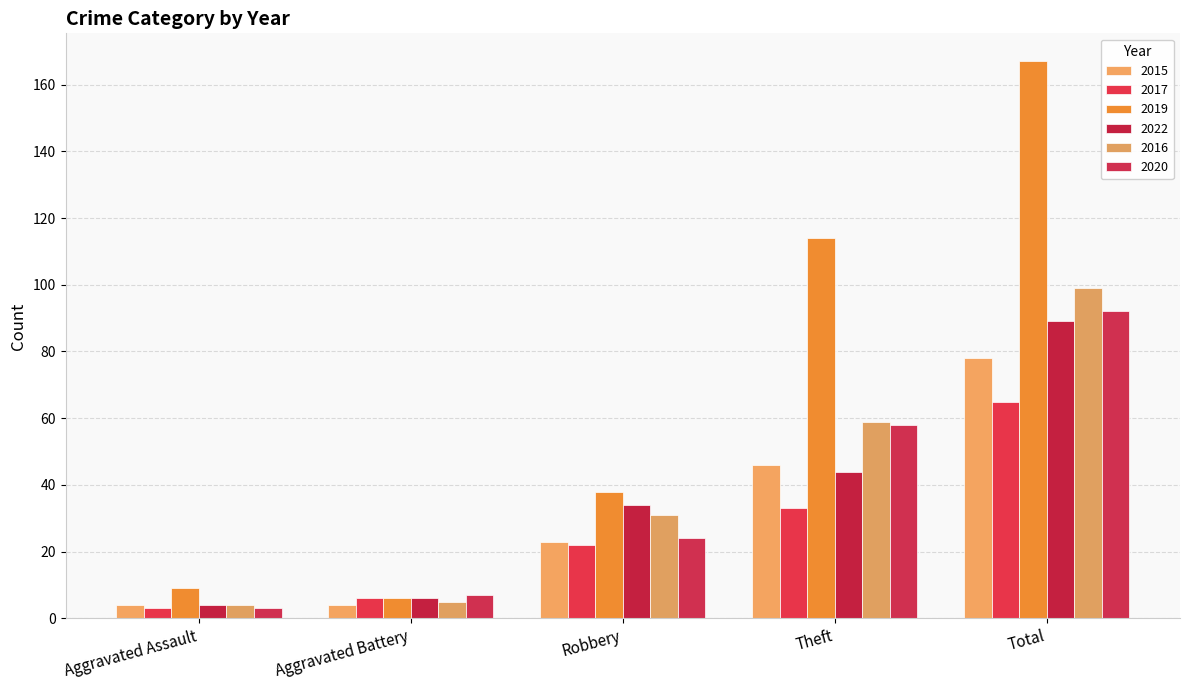

At Total, list the series in order from largest to smallest.

2019, 2016, 2020, 2022, 2015, 2017